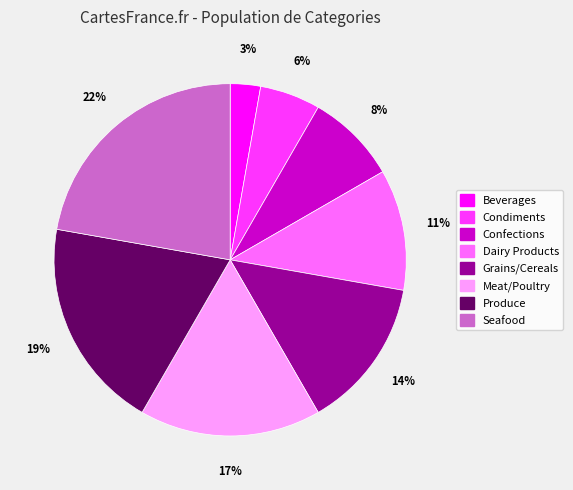

Which slice is the largest?

Seafood